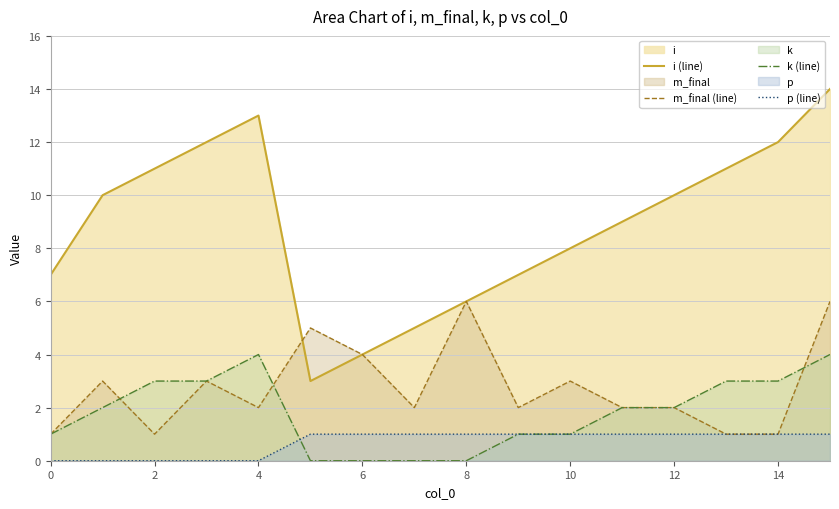

What is the label of the 15th point from the left?

14